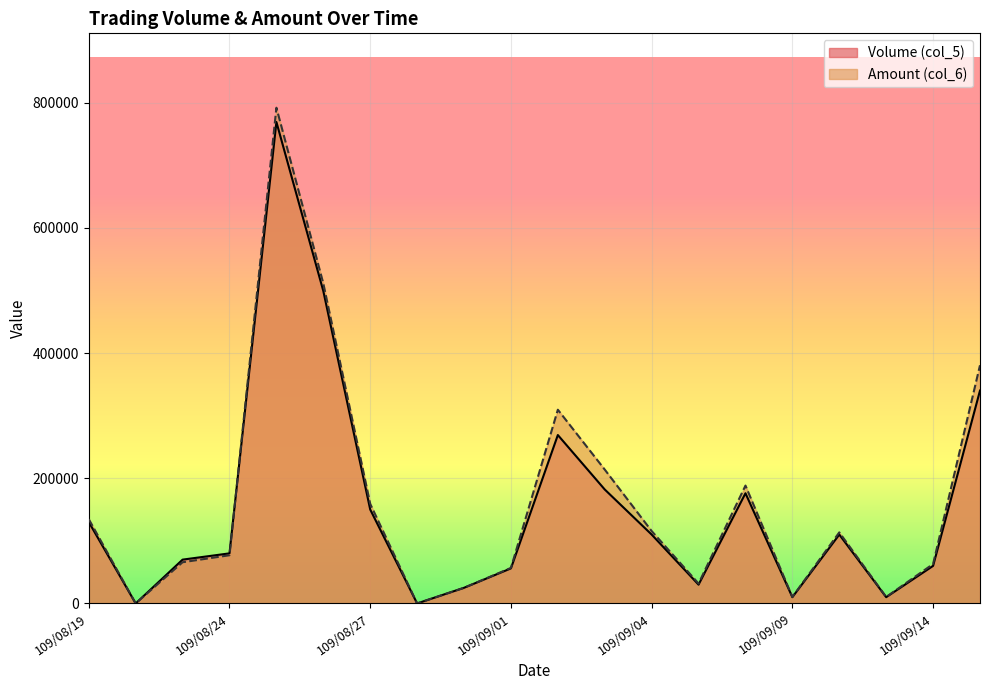

How many lines are shown in the chart?

2